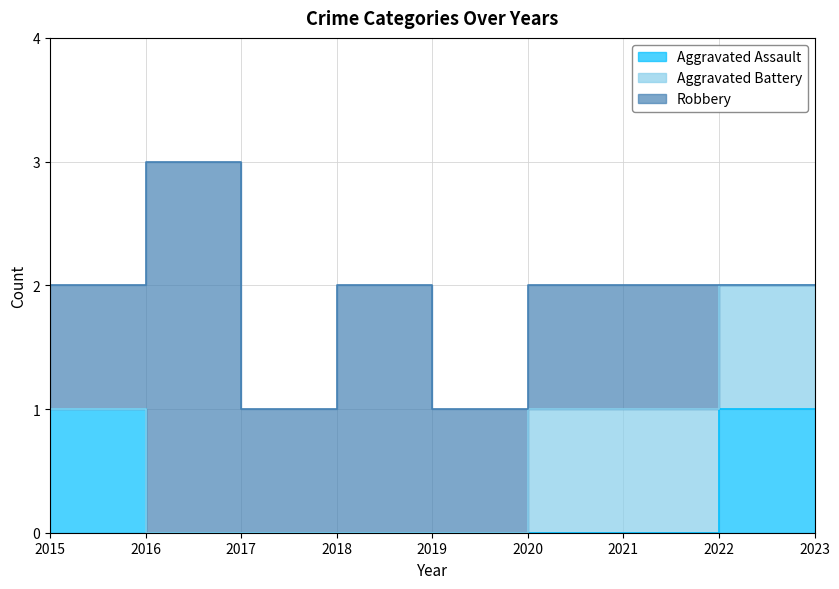

What is the value of the Robbery point at the 4th from the left?

2